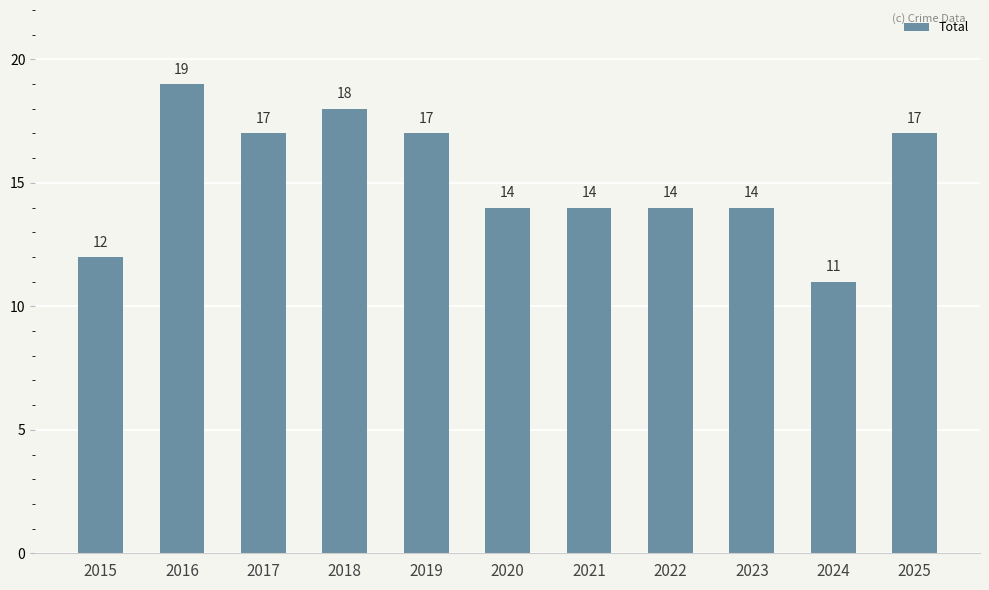

Are the bars horizontal?

No